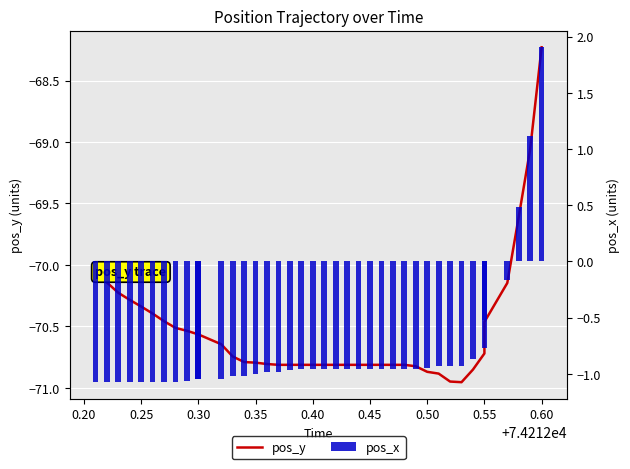

What is the difference between the maximum and minimum values in the pos_x series?

3.0